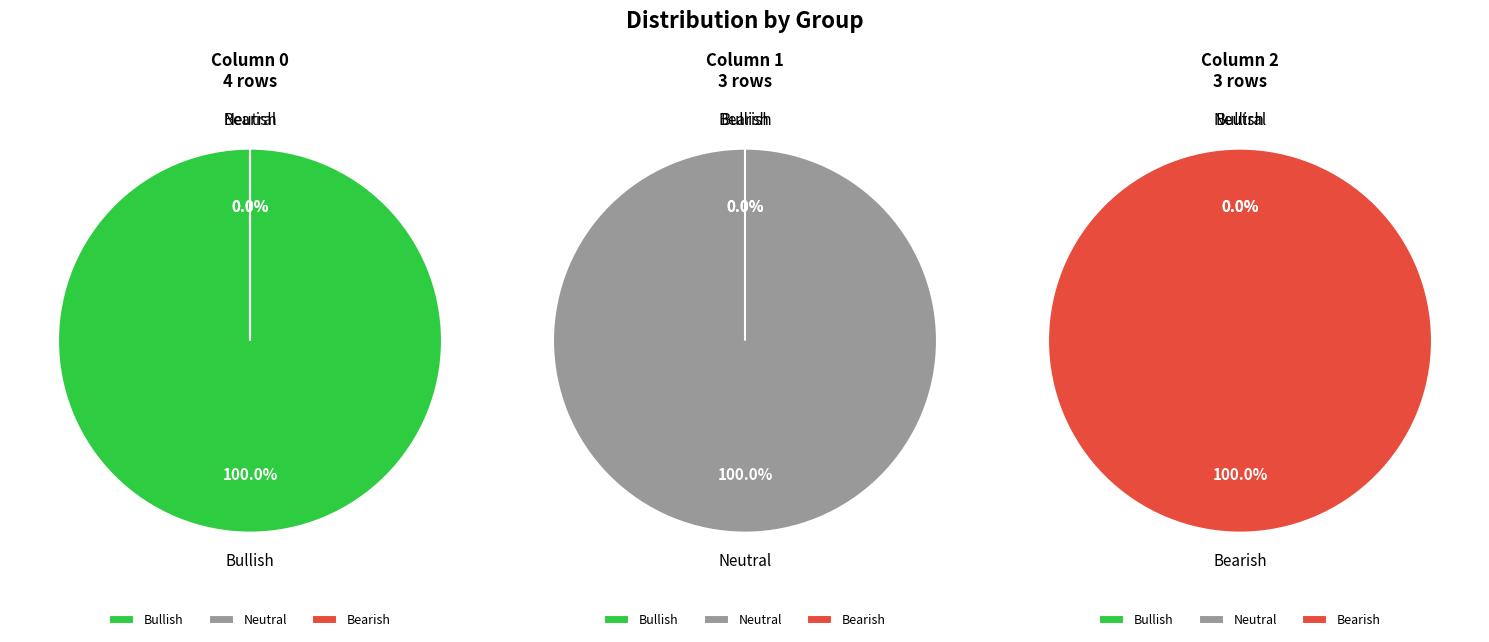

Count the number of slices in the pie.

3